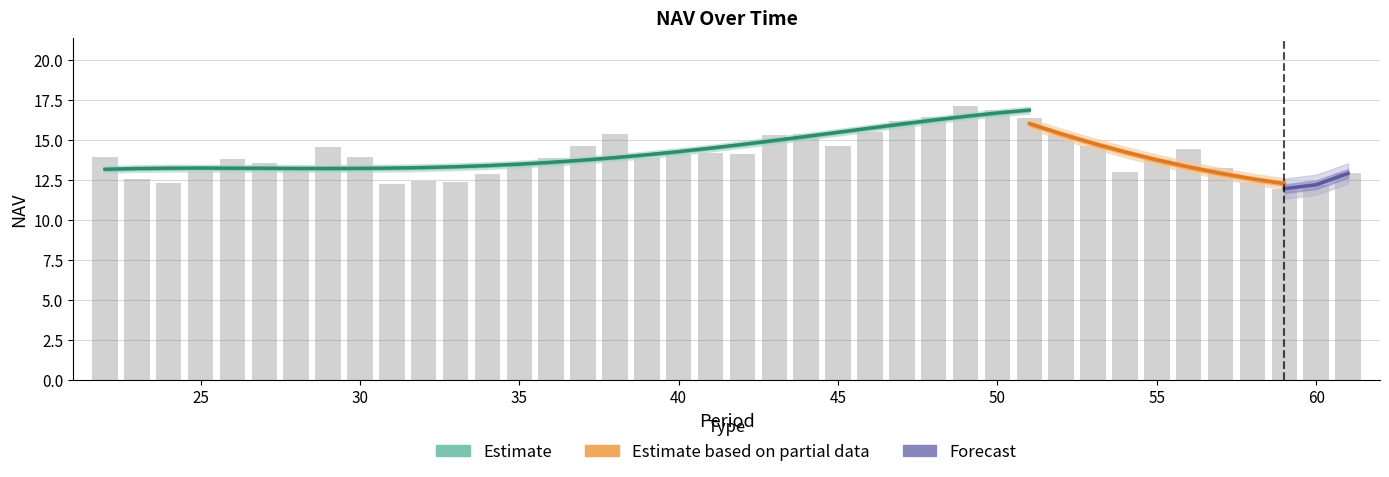

Reading right to left, extract all data points from this chart.

61=12.9	60=12.2	59=12.0	58=12.4	57=13.2	56=14.4	55=13.8	54=13.0	53=14.6	52=15.4	51=16.4	50=16.9	49=17.1	48=16.4	47=16.2	46=15.5	45=14.6	44=15.4	43=15.3	42=14.1	41=14.2	40=14.1	39=13.9	38=15.4	37=14.6	36=13.9	35=13.4	34=12.9	33=12.4	32=12.4	31=12.3	30=14.0	29=14.6	28=13.2	27=13.6	26=13.8	25=13.1	24=12.3	23=12.6	22=13.9